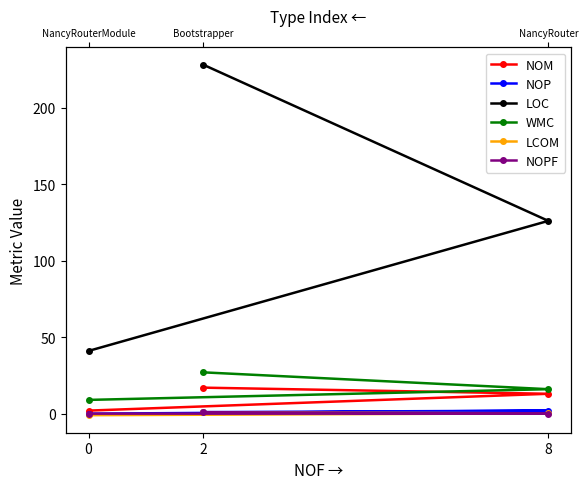

Count the NOPF values in the range 0 to 1.

3